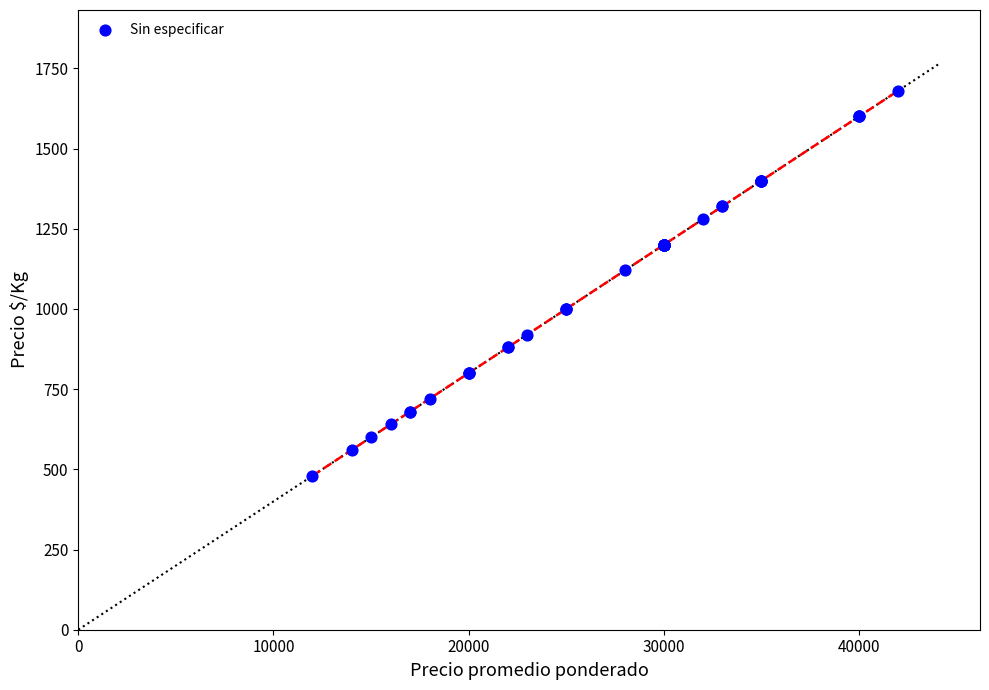

What Y value in the scatter plot is closest to 1080?

1120